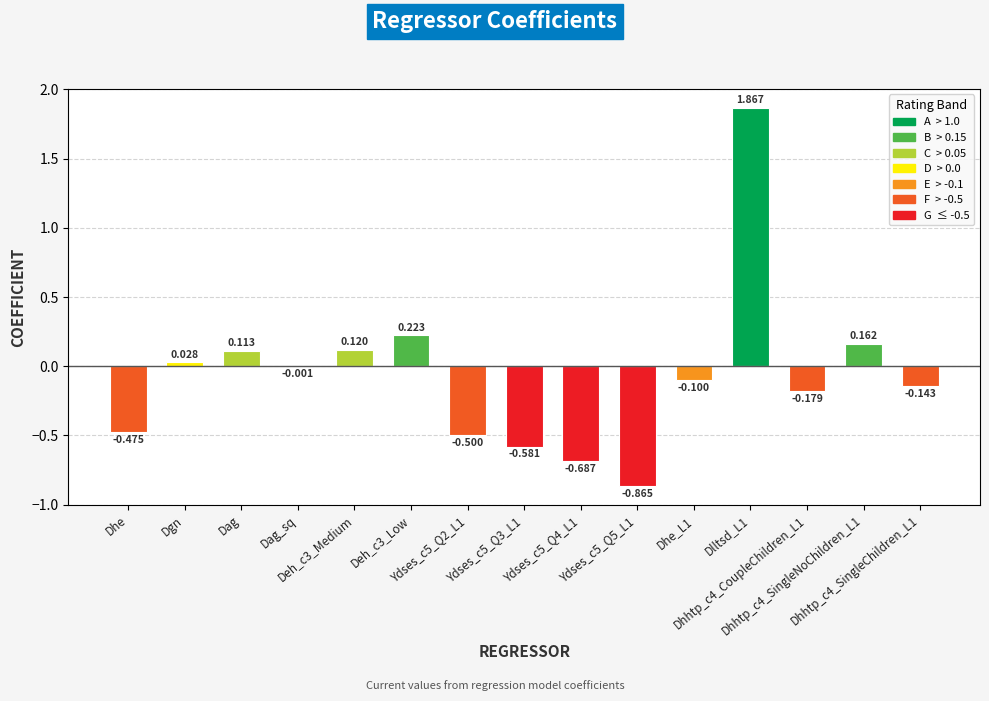

What is the average value?

-0.1